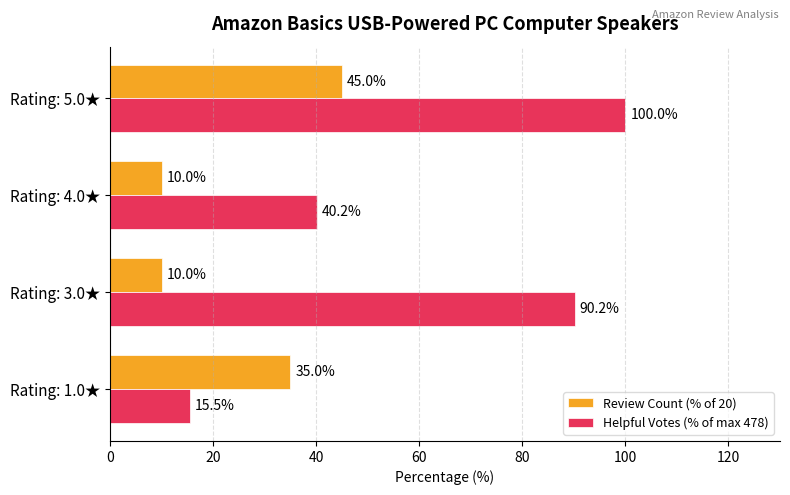

At which label is Helpful Votes (% of max 478) closest to 57?

Rating: 4.0★